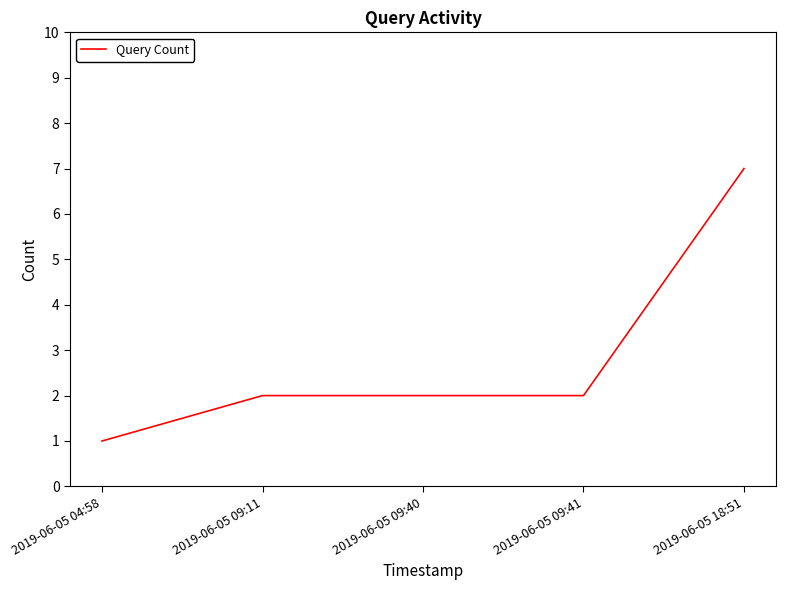

True or false: the data shows 3 at 2019-06-05 09:41.

False